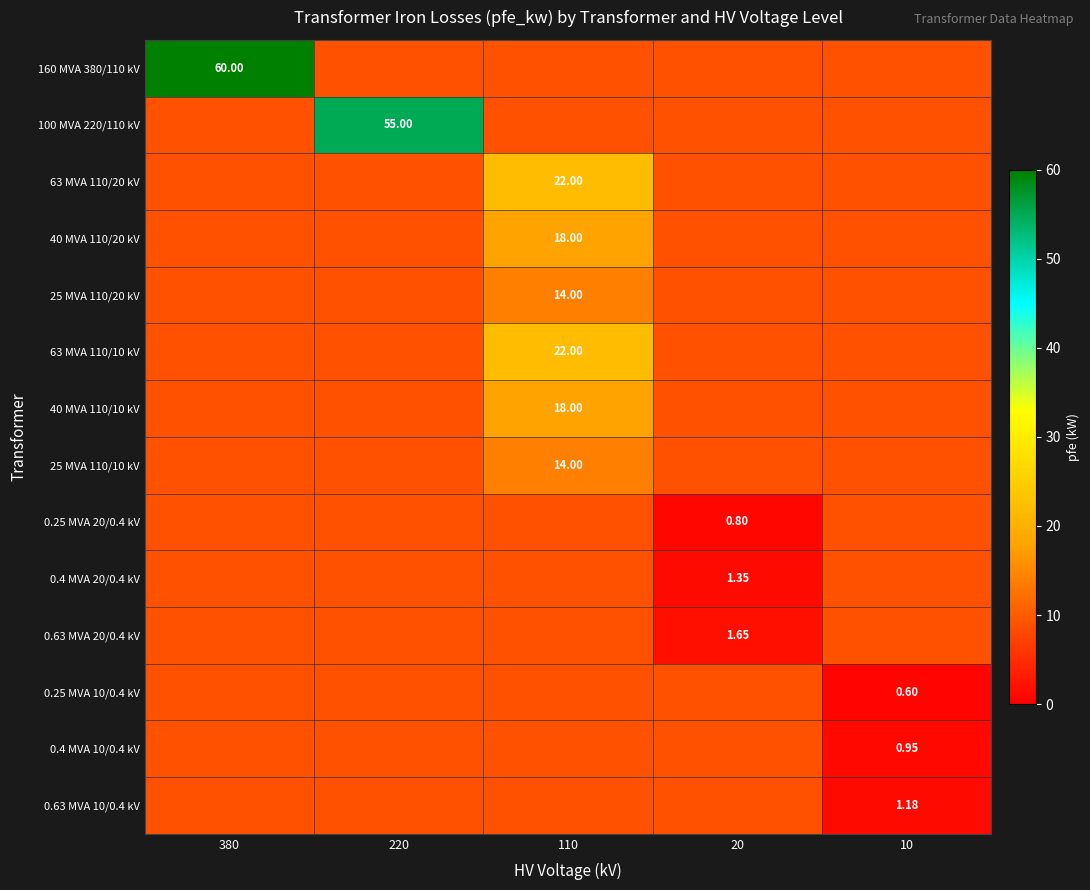

Is the value of 0.4 MVA 20/0.4 kV at 380 greater than the value of 0.25 MVA 10/0.4 kV at 380?

No